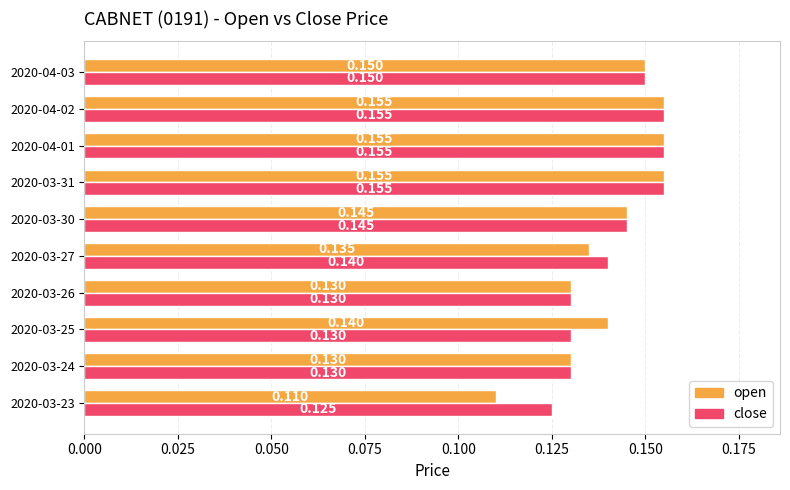

What are all the series names shown in the legend?

open, close